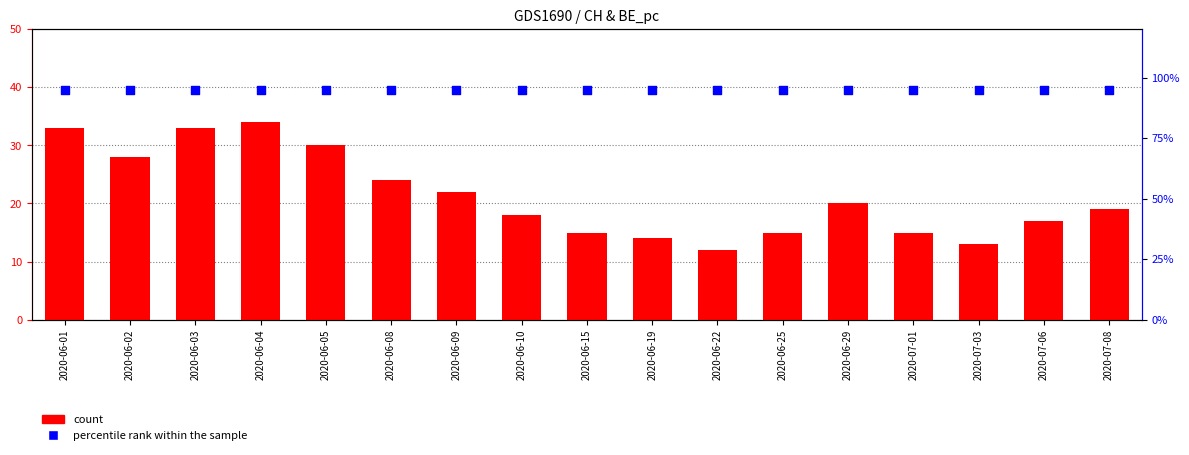

What are all the series names shown in the legend?

count, percentile rank within the sample